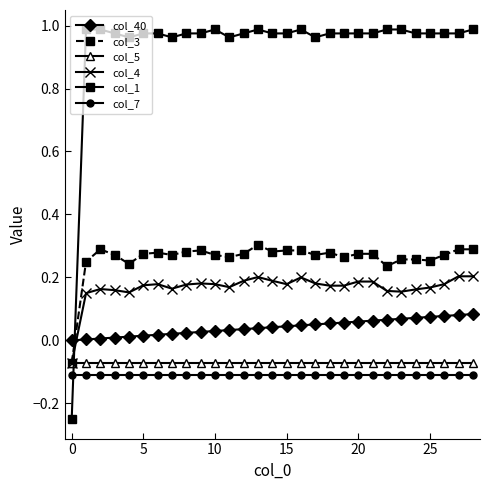

True or false: col_1 has more than 0 points higher than both neighbors.

True